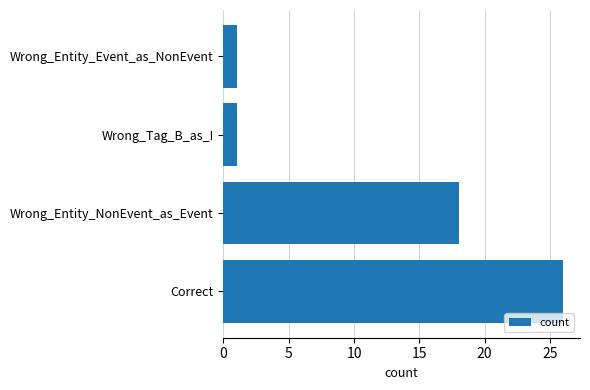

What is the sum of the values at Wrong_Tag_B_as_I and Correct?

27